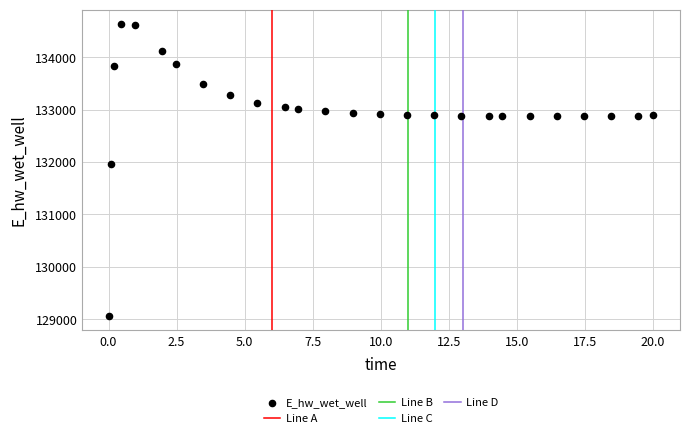

What Y value in the scatter plot is closest to 131848?

131969.8